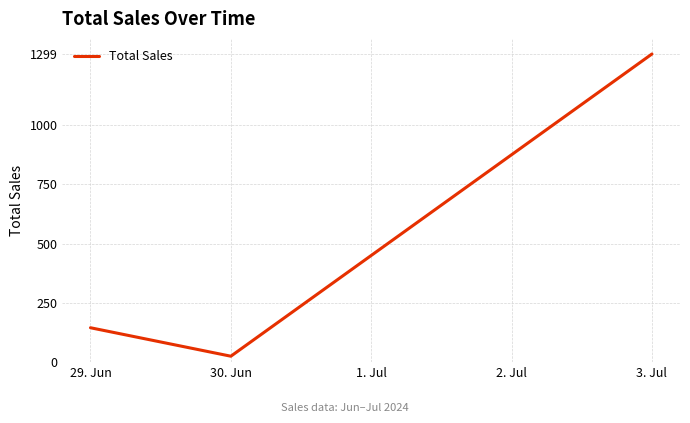

Reading right to left, extract all data points from this chart.

1299	25	145